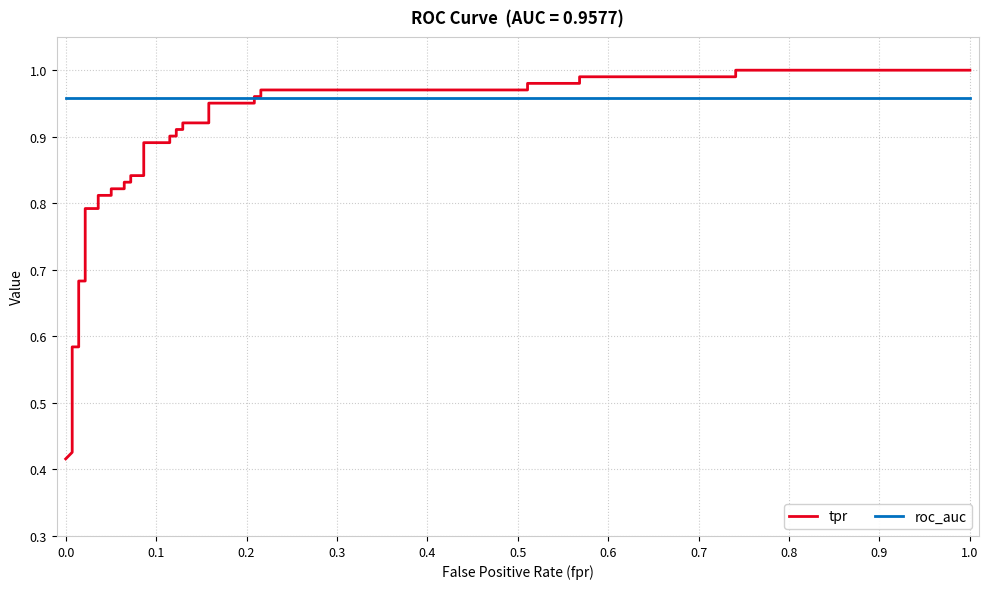

How many intersections are there between tpr and roc_auc?

1